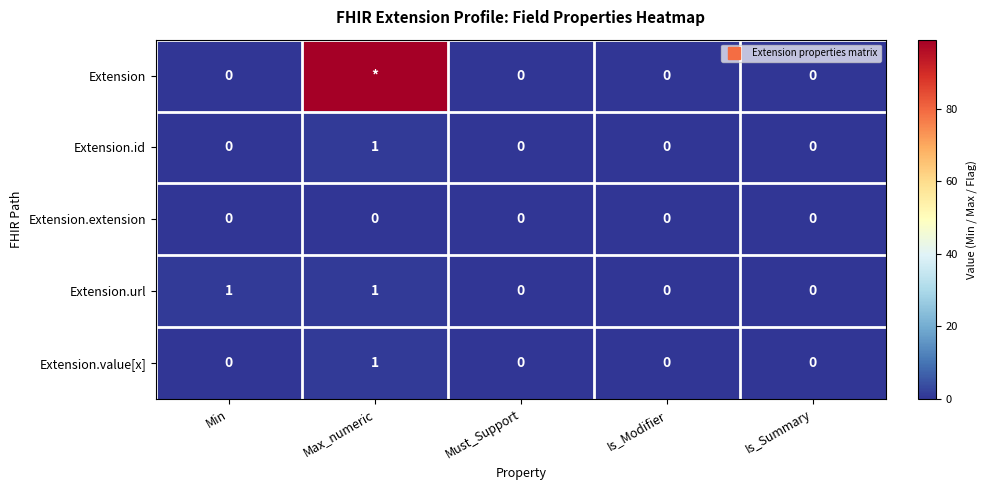

Is it true that Extension.value[x] equals 0 at Must_Support?

False